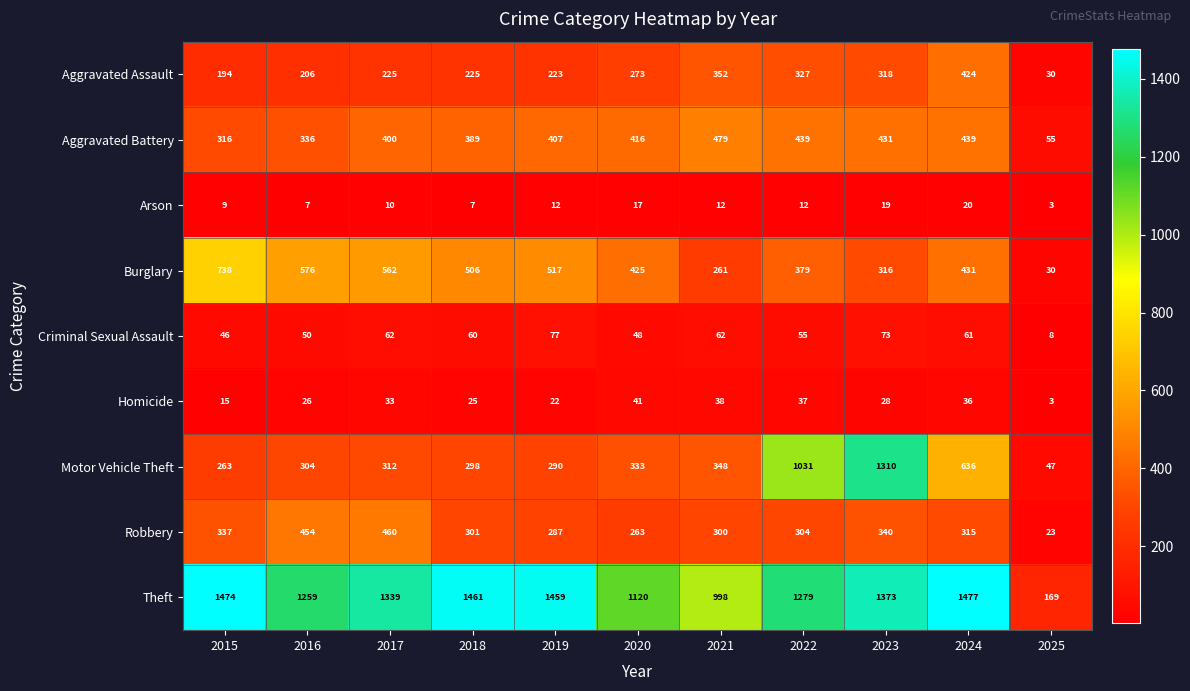

Rank the series at 2016 from lowest to highest value.

Arson, Homicide, Criminal Sexual Assault, Aggravated Assault, Motor Vehicle Theft, Aggravated Battery, Robbery, Burglary, Theft